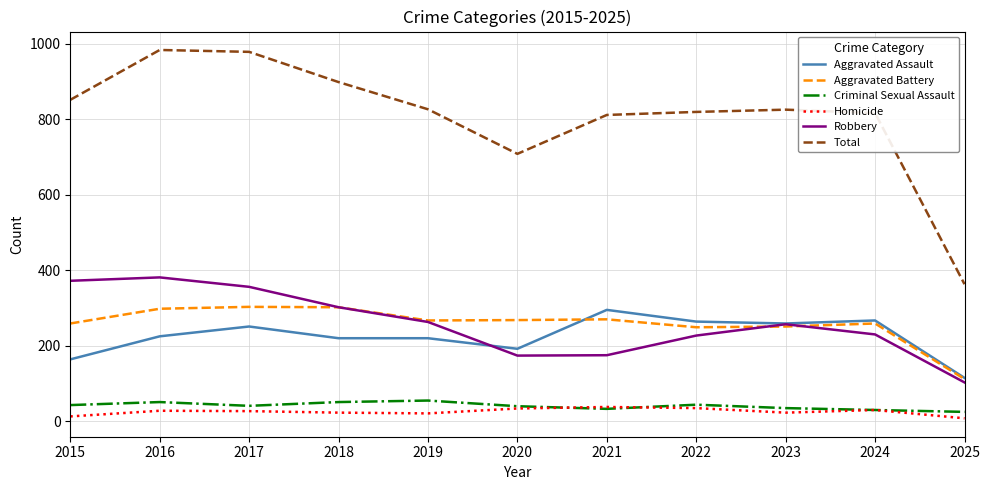

True or false: Aggravated Battery has a value of 126 at 2023.

False